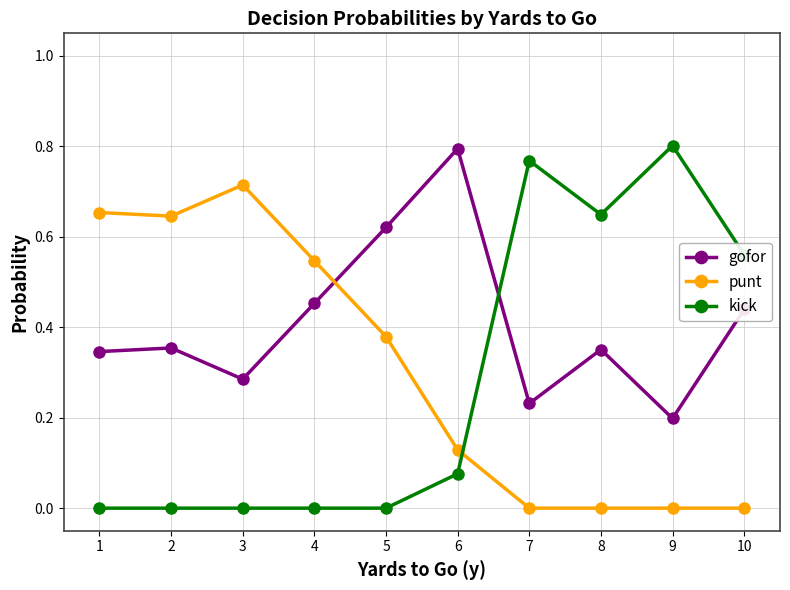

Which series has the largest range (max minus min)?

kick